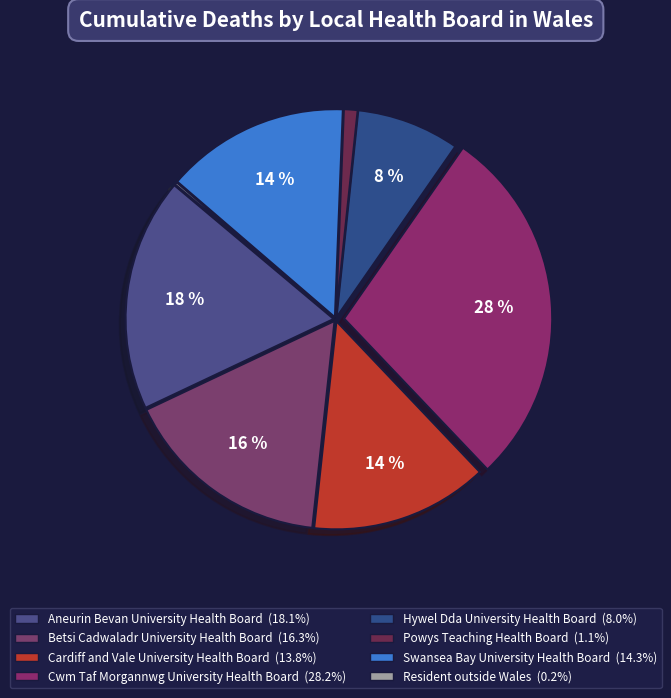

What is the smallest slice in the pie chart?

Resident outside Wales